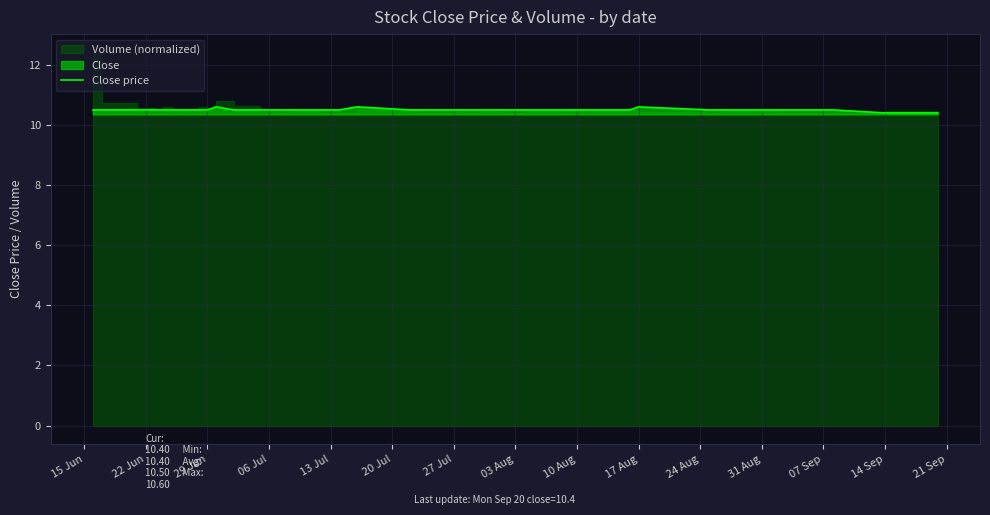

What is the average value?

10.5